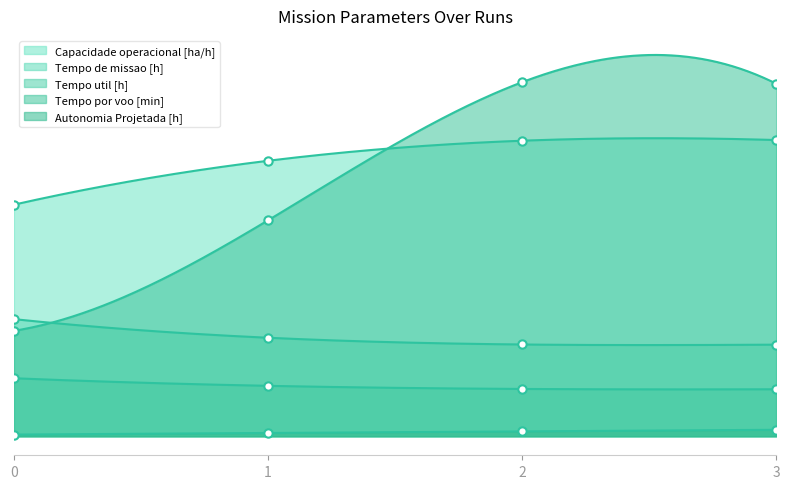

What is the difference between the highest and lowest values at 3?

21.0